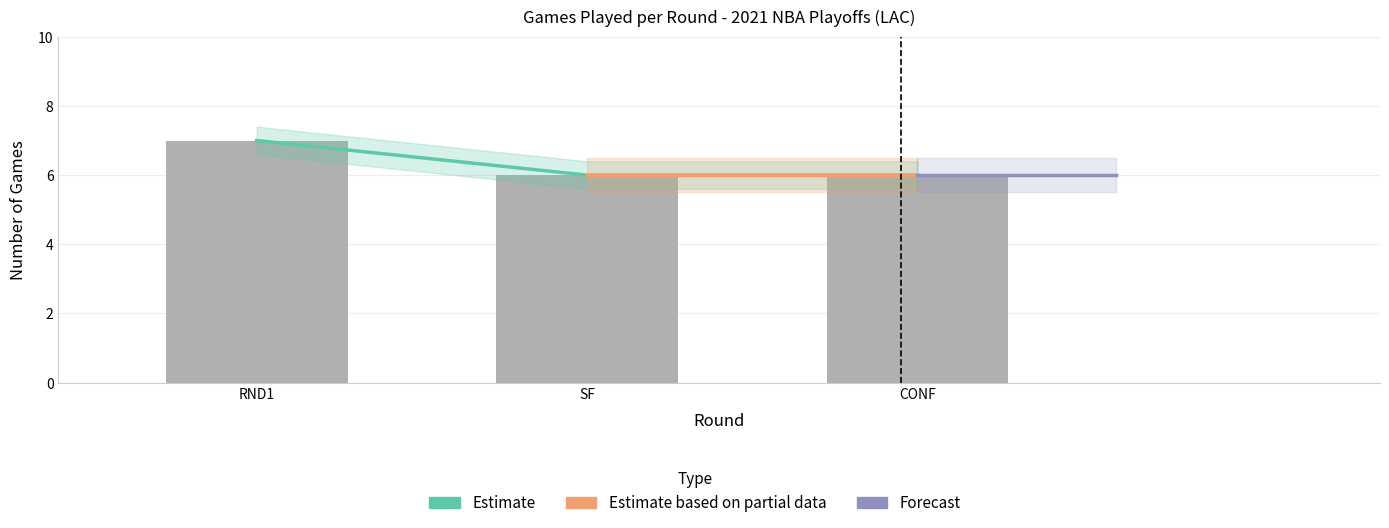

Is the value of Max Game No at SF greater than the value of Games Played at RND1?

No